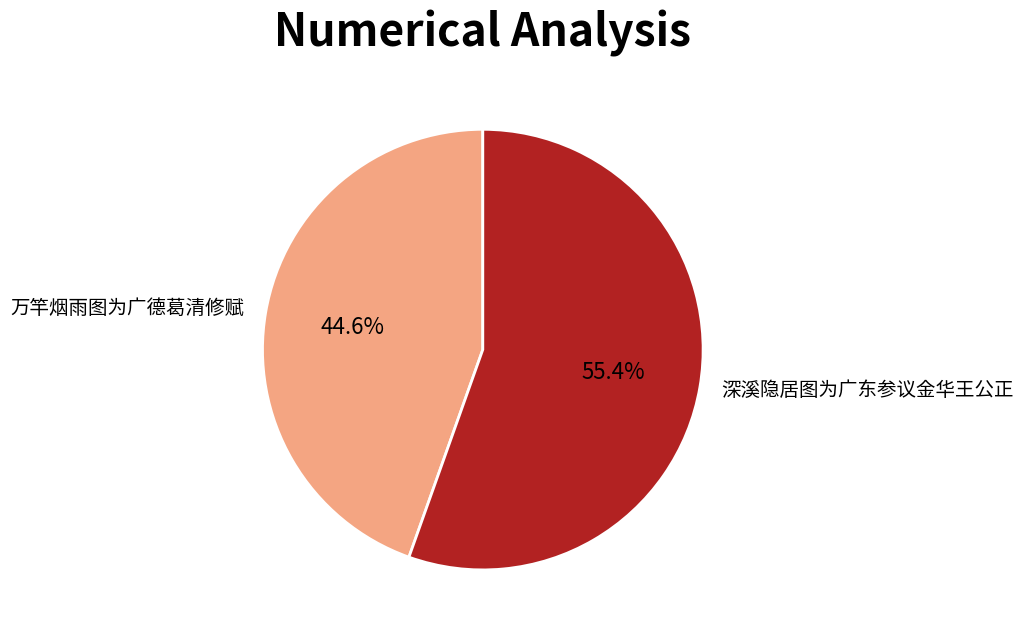

How many segments does this pie chart have?

2